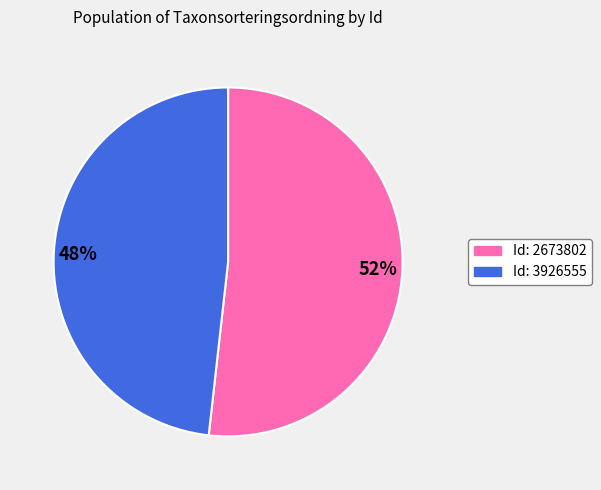

To the nearest percent, what portion does 48% represent?

48%